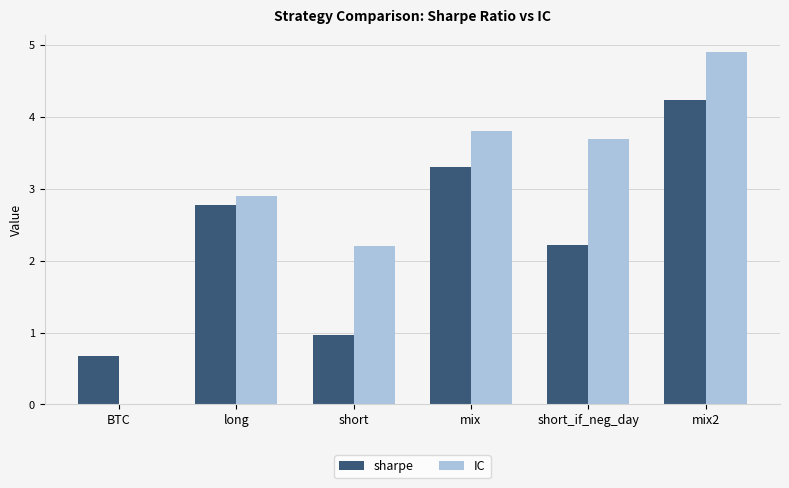

Which series has the widest spread of values?

IC